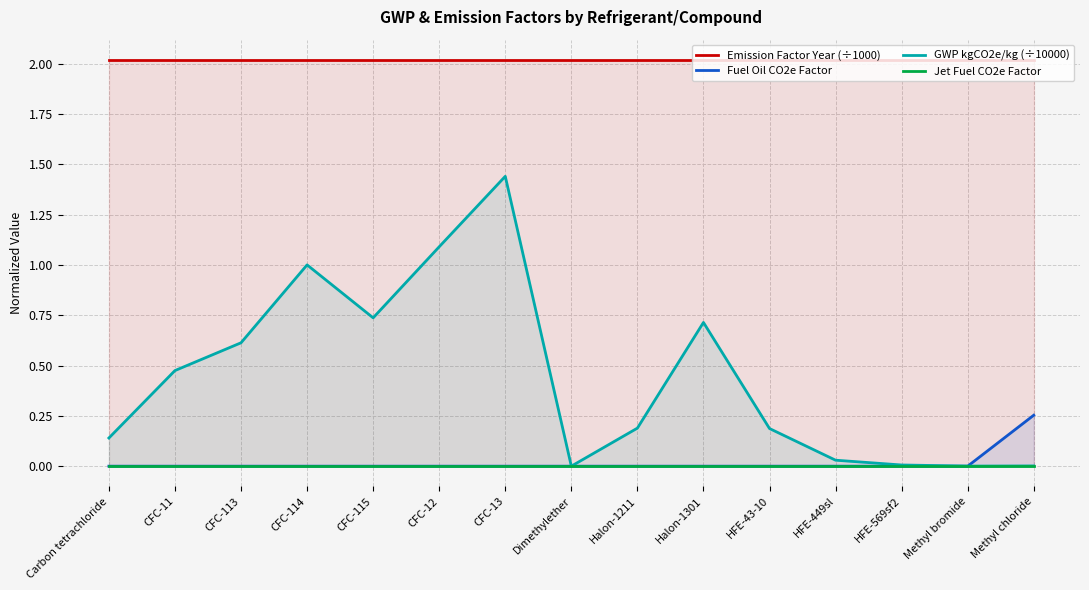

Rank the series by their maximum value, from lowest to highest.

Jet Fuel CO2e Factor, Fuel Oil CO2e Factor, GWP kgCO2e/kg (÷10000), Emission Factor Year (÷1000)